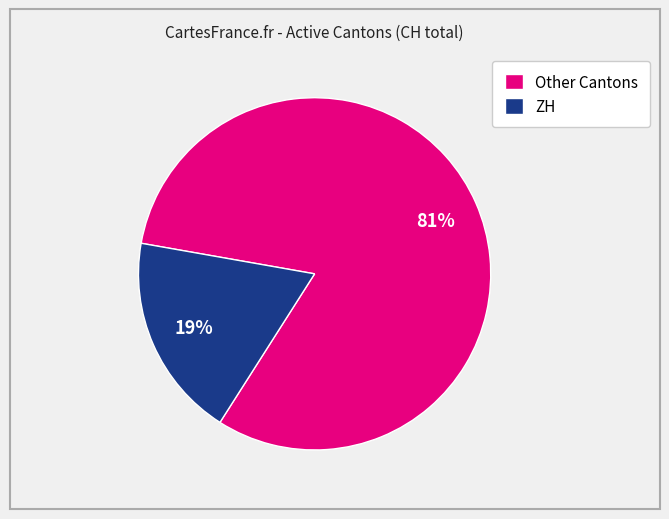

To the nearest percent, what percentage of the pie is Other Cantons?

81%